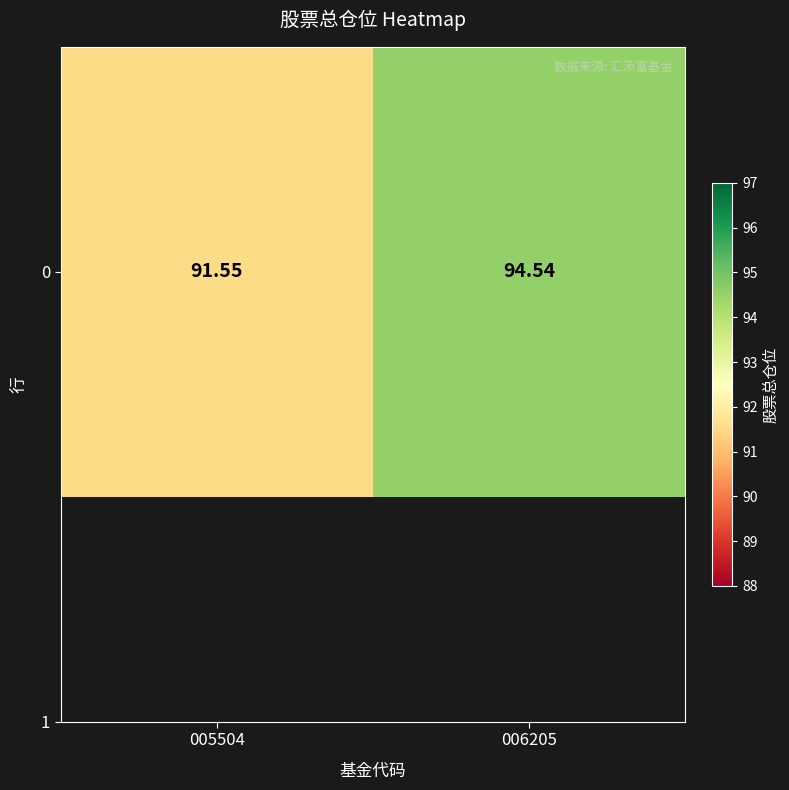

Count the values in the range 91 to 94.

1